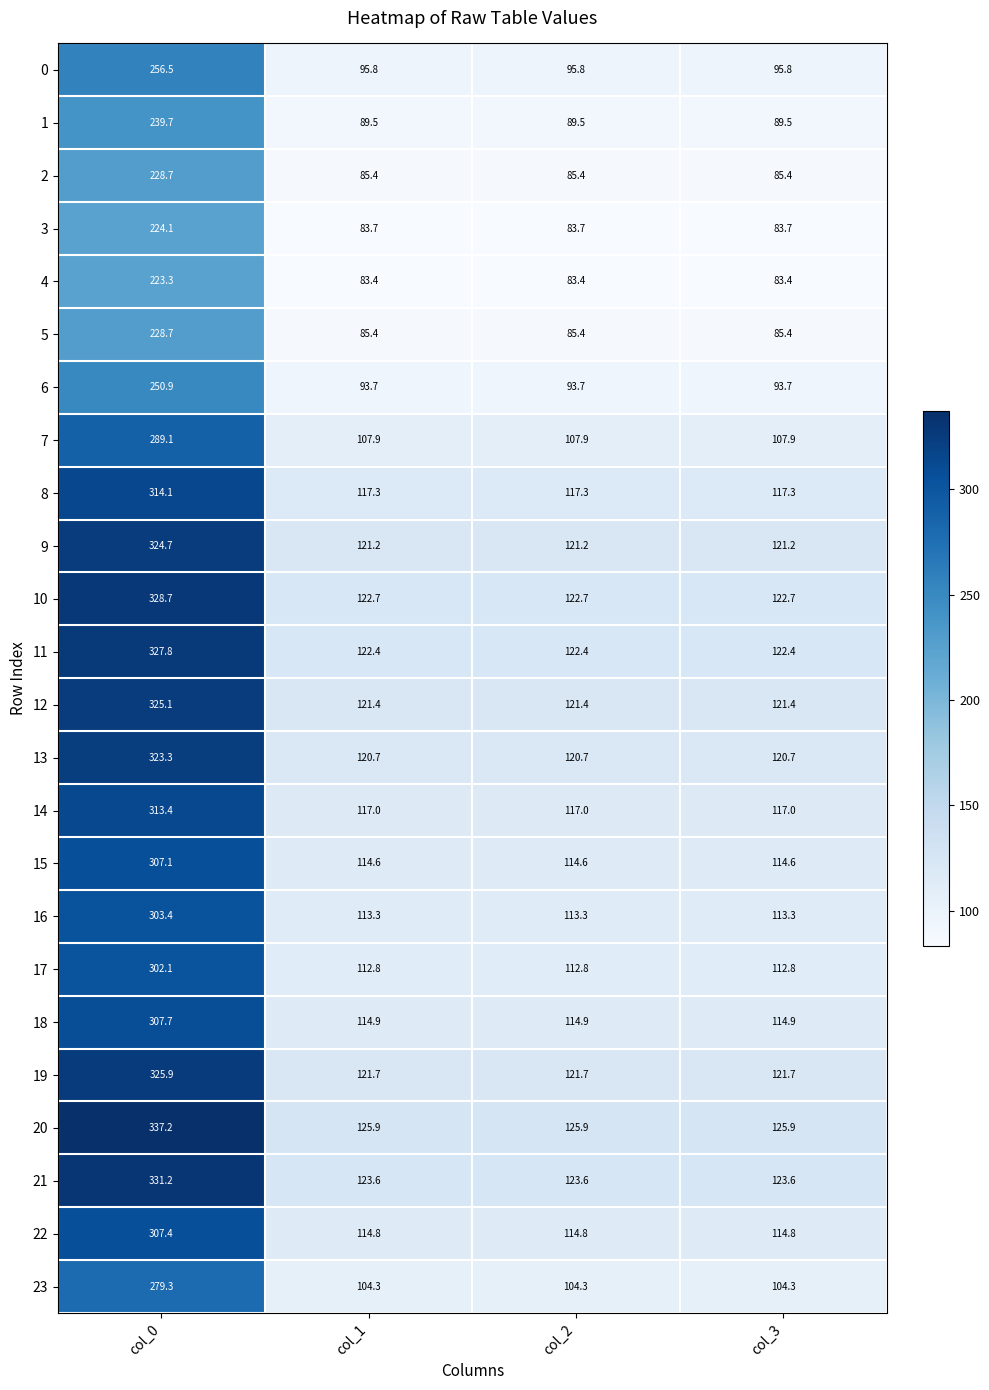

What is the average value of the 18 series?

163.1